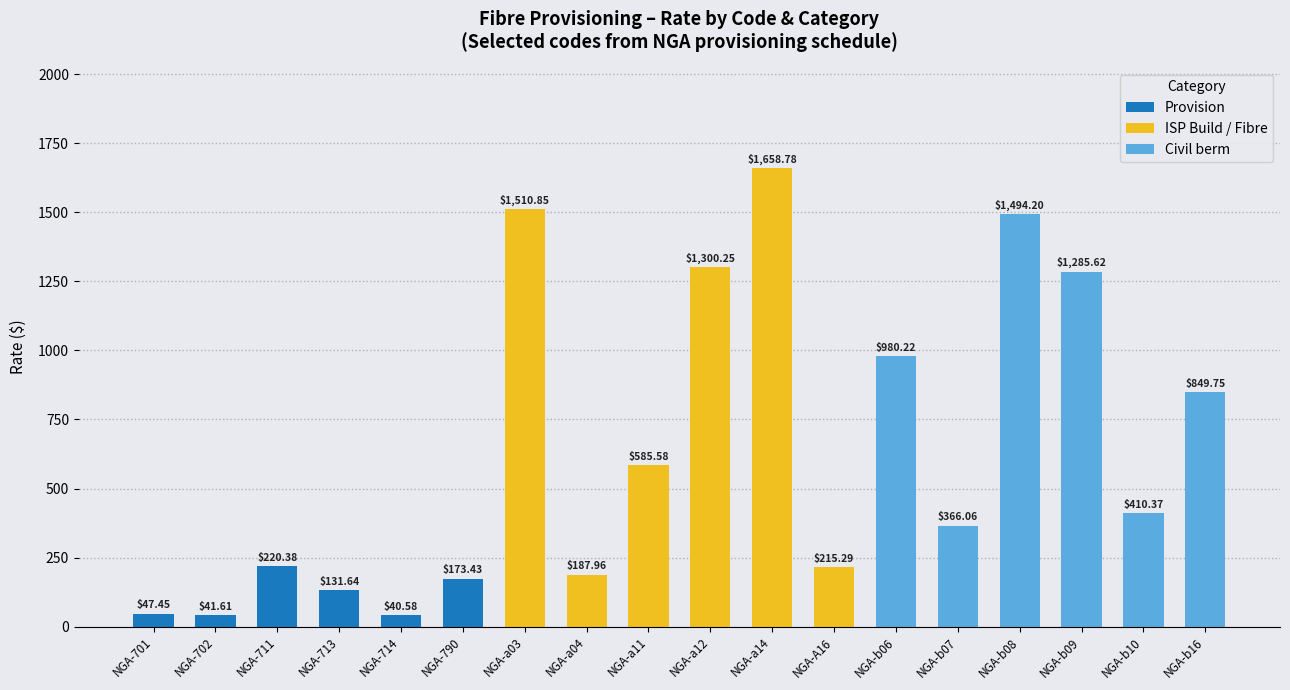

How many data points does each series have?

6